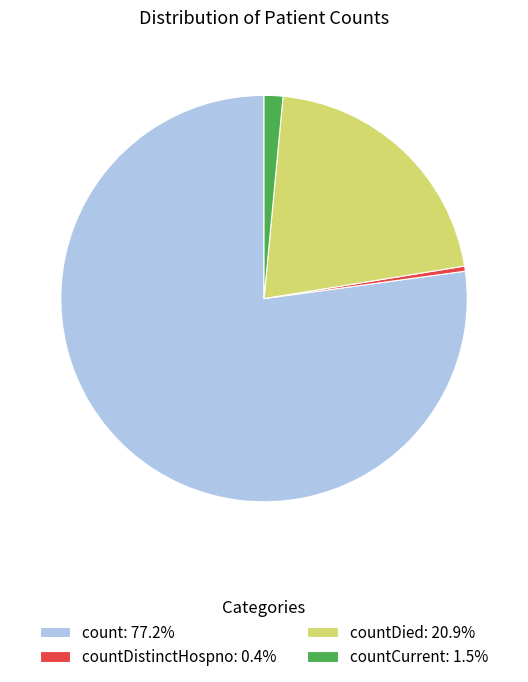

Do countDistinctHospno: 0.4% and count: 77.2% together represent more than half of the pie?

Yes